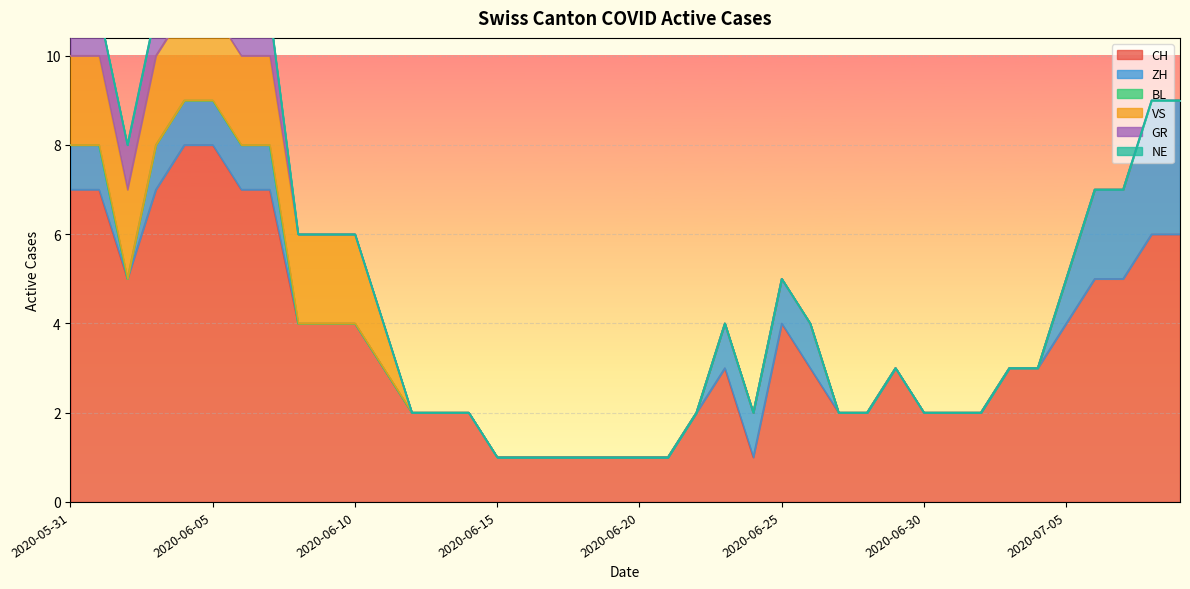

What is the maximum value for CH?

8